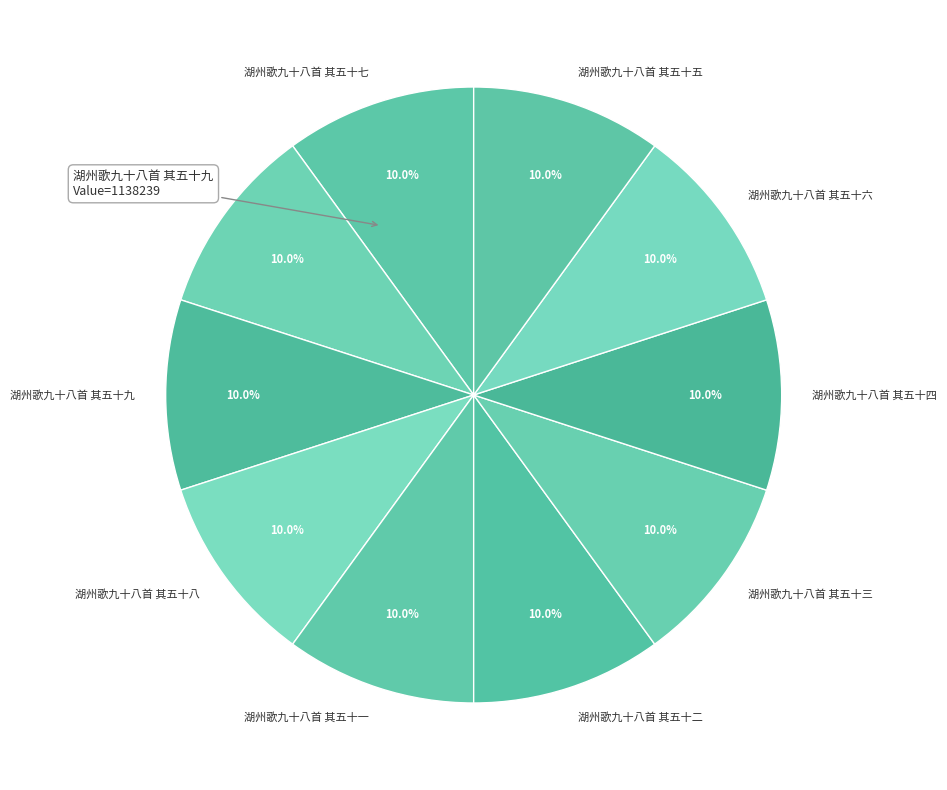

How much of the chart is everything except 湖州歌九十八首 其五十七?

90.0%